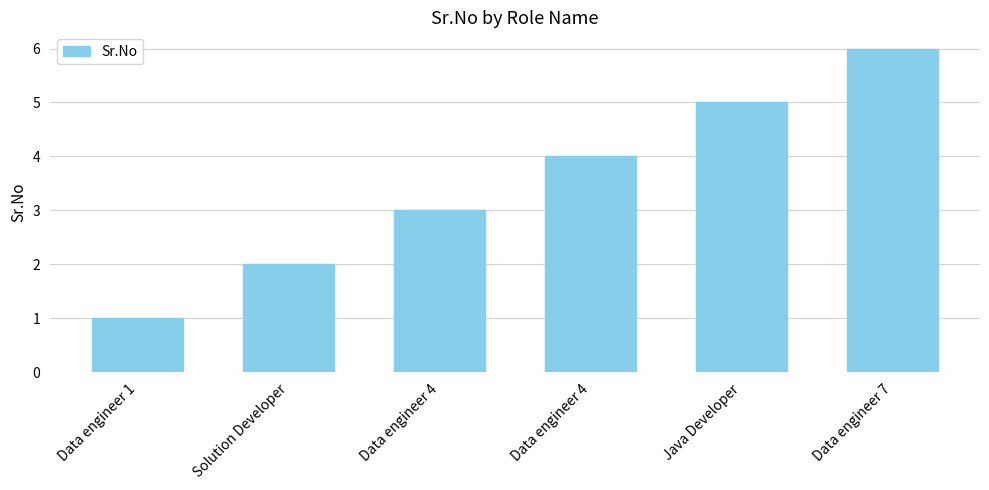

True or false: the data shows 4 at Data engineer 4.

True